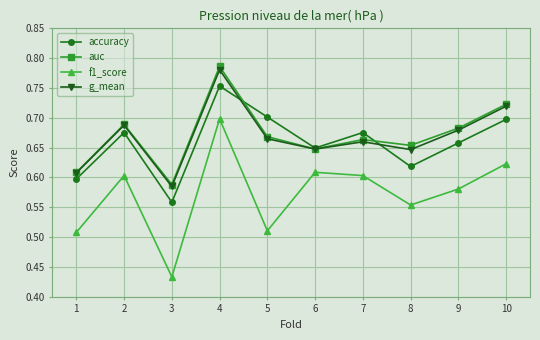

At which category is the sum across all series the highest?

4